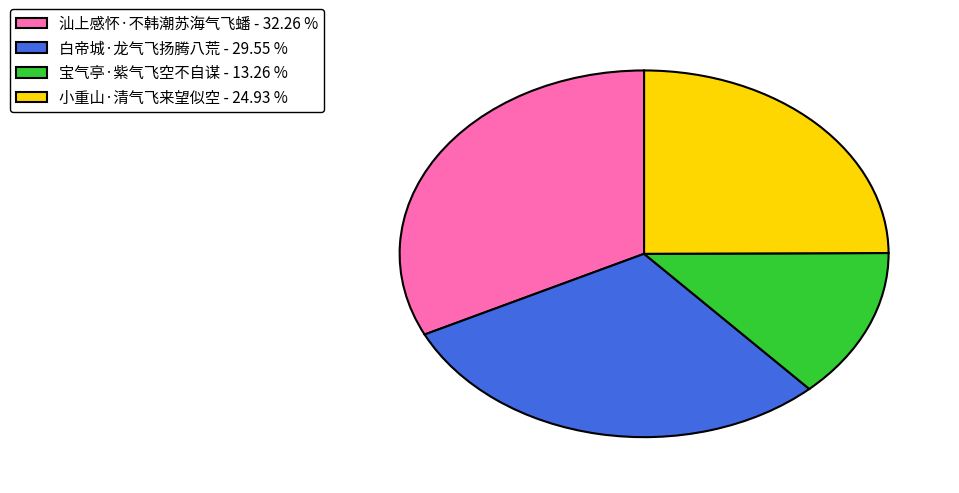

Approximately how many times larger is the value at 白帝城·龙气飞扬腾八荒 compared to 小重山·清气飞来望似空?

1.2